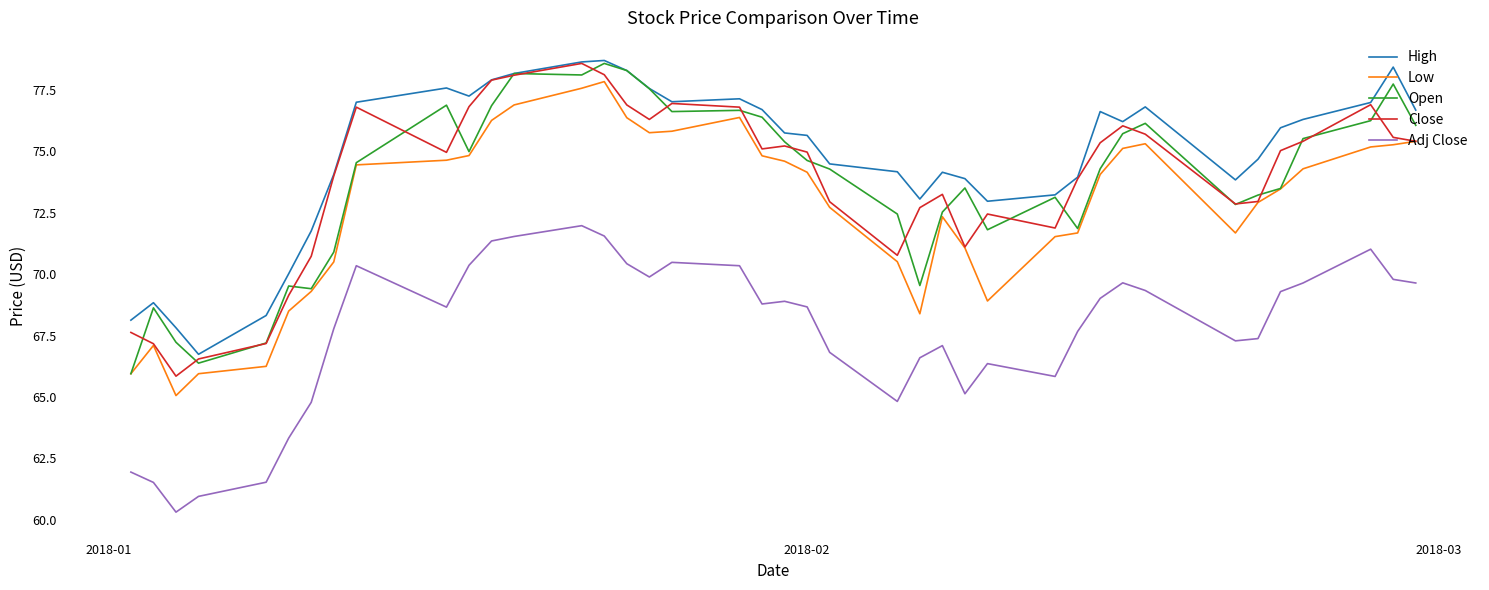

Which series has the largest total across all categories?

High